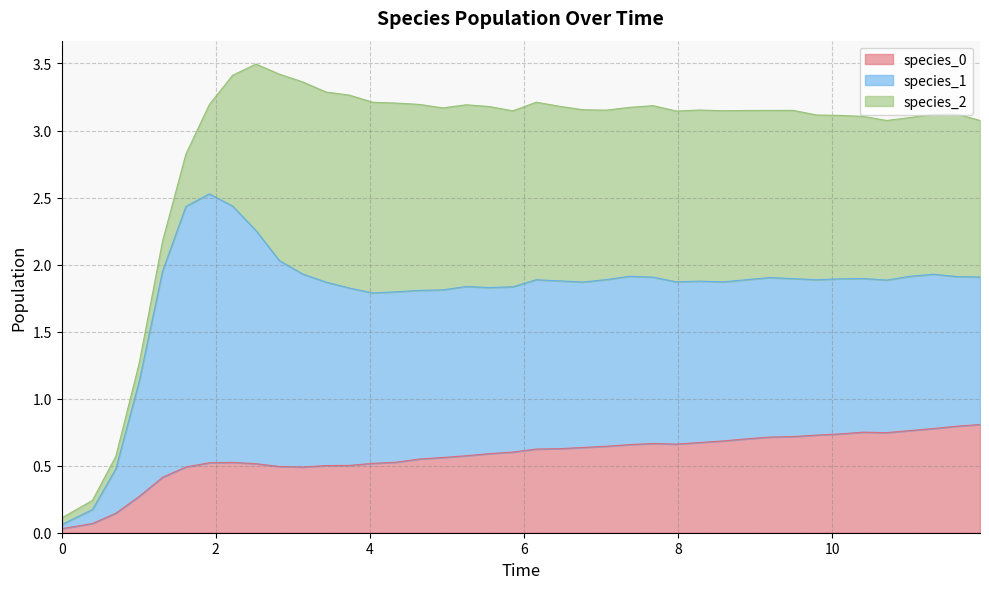

Between 33 and 38, which series saw the biggest shift?

species_0